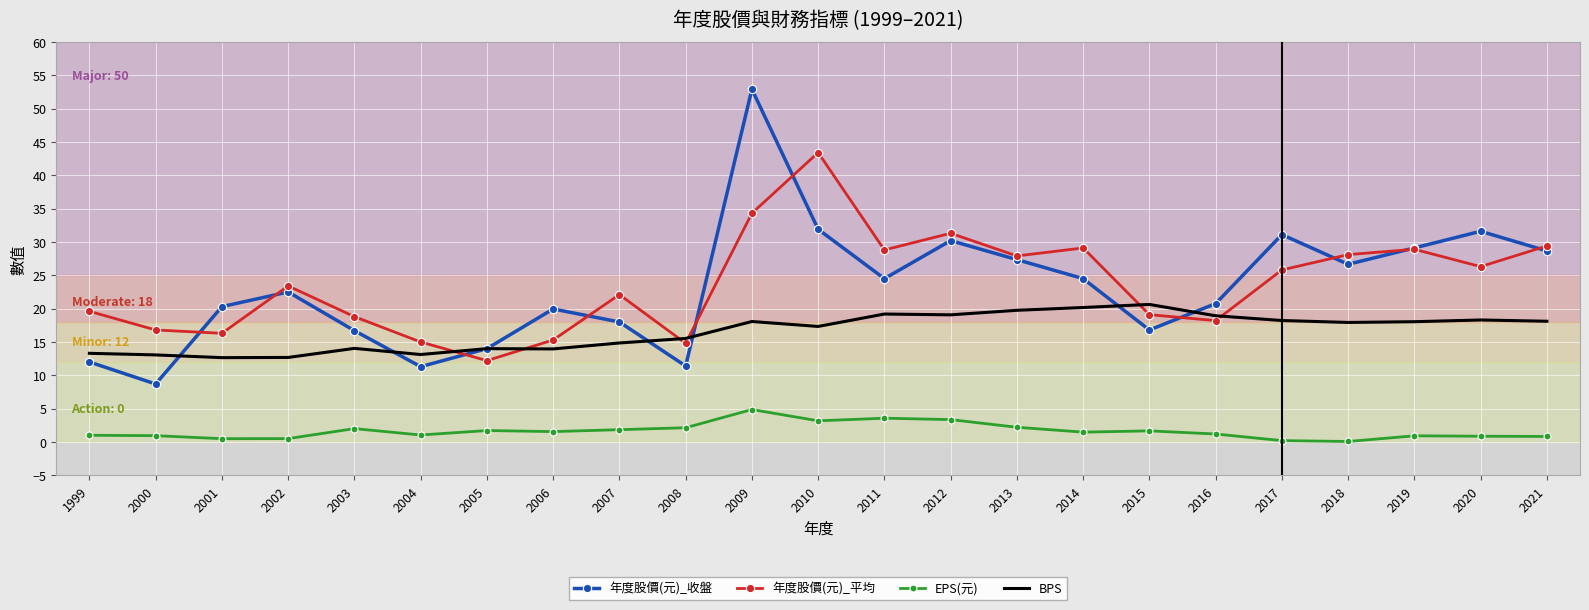

Does the chart have visible grid lines?

Yes